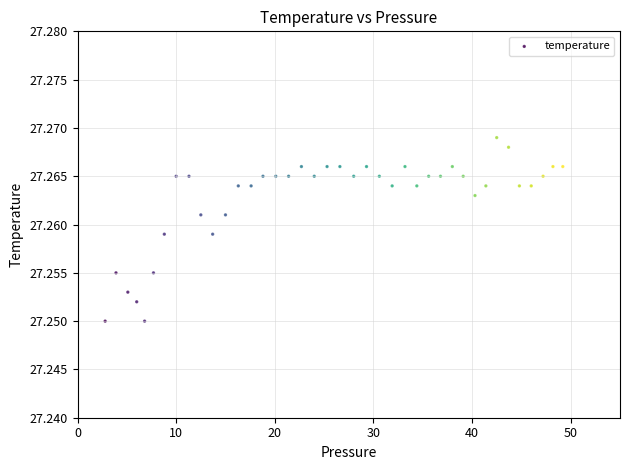

What is the range of X values (max minus min)?

46.4